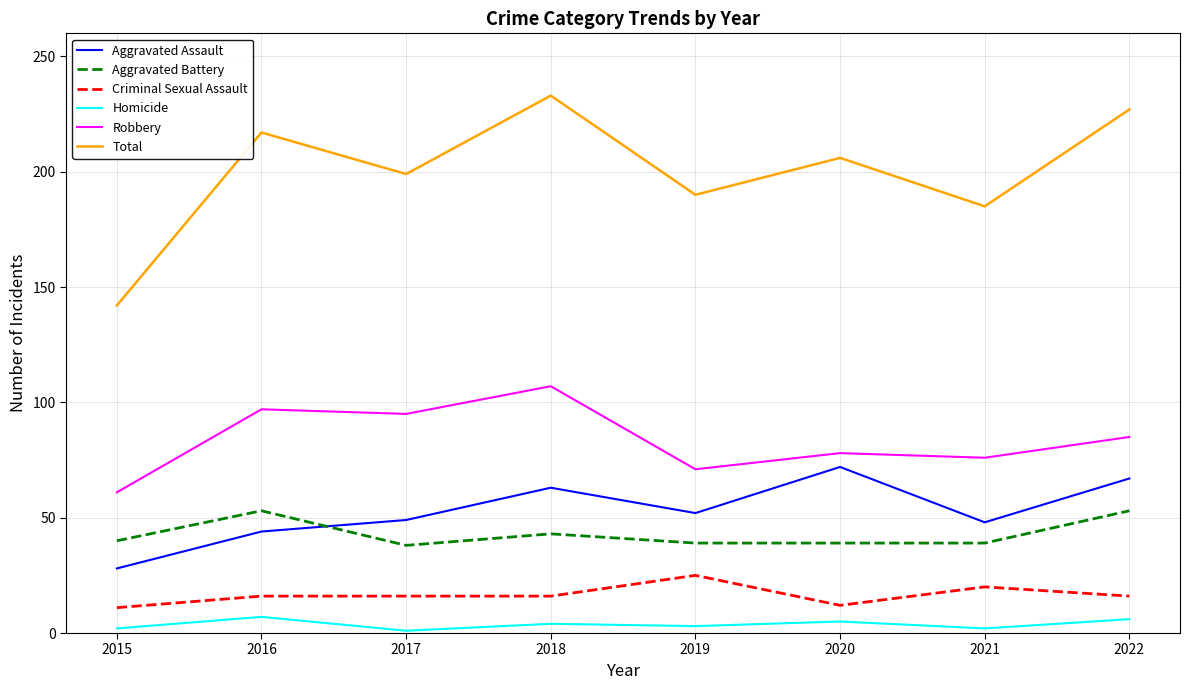

What is the maximum value shown in the chart?

233